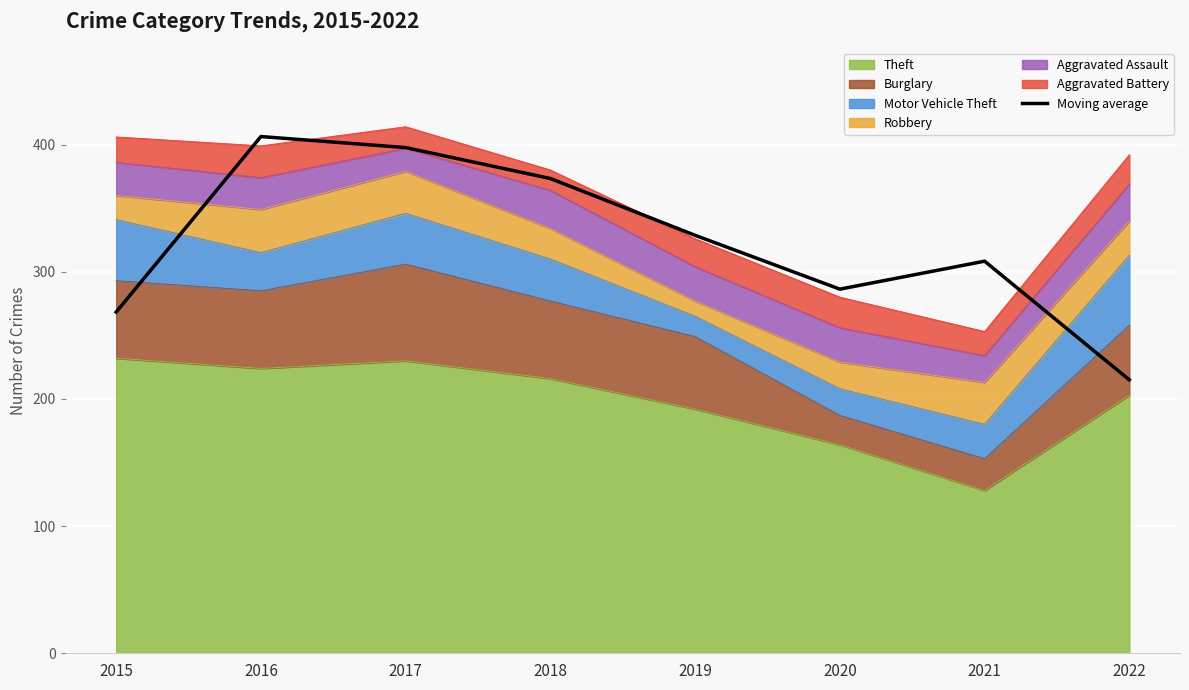

At which category does the data reach its first local peak?

2016